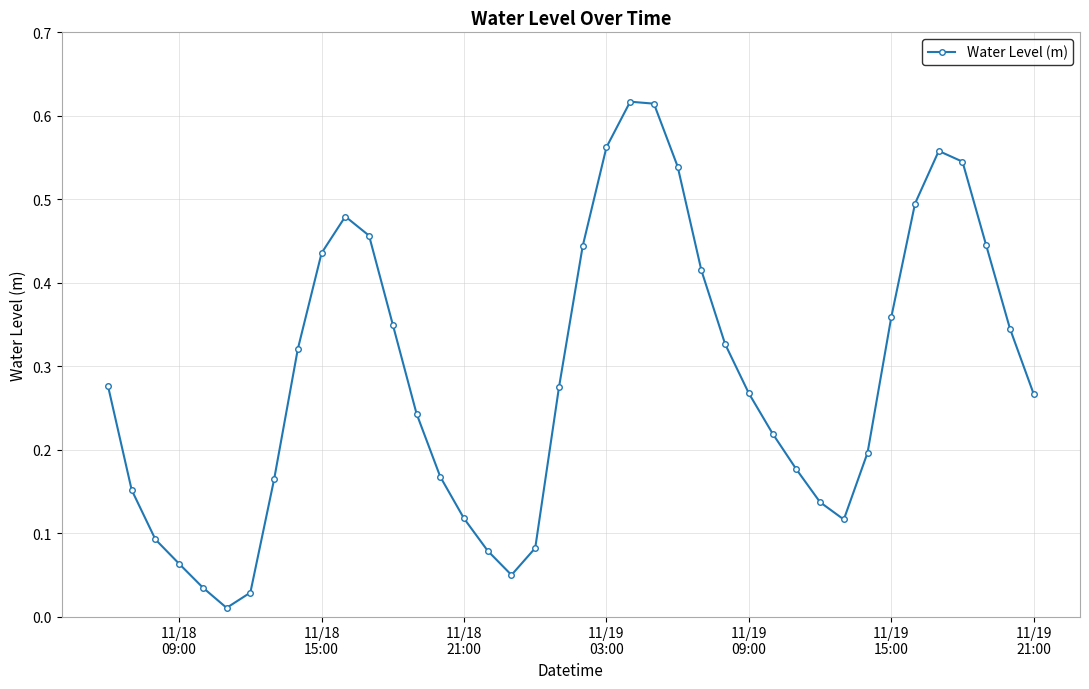

How many interior local peaks (higher than both neighbors) does the data have?

3